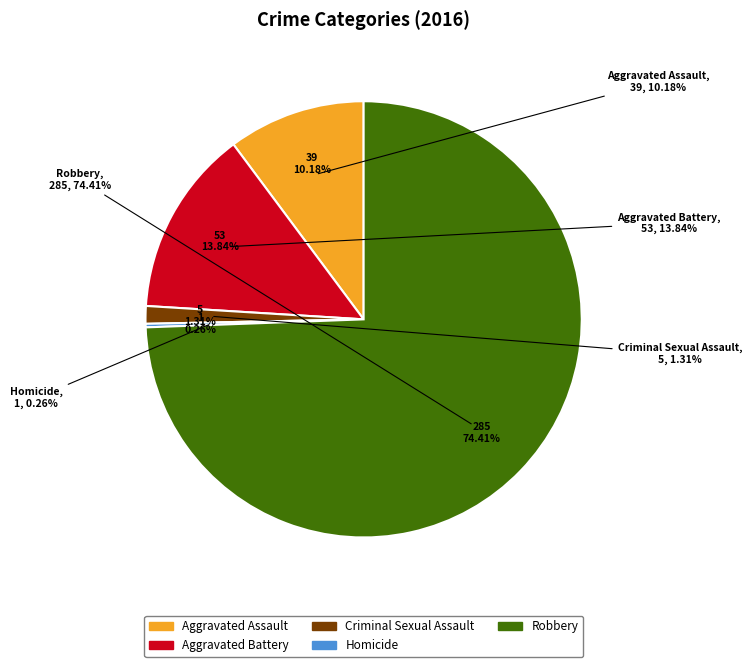

What percentage is the Criminal Sexual Assault slice, to the nearest percent?

1%